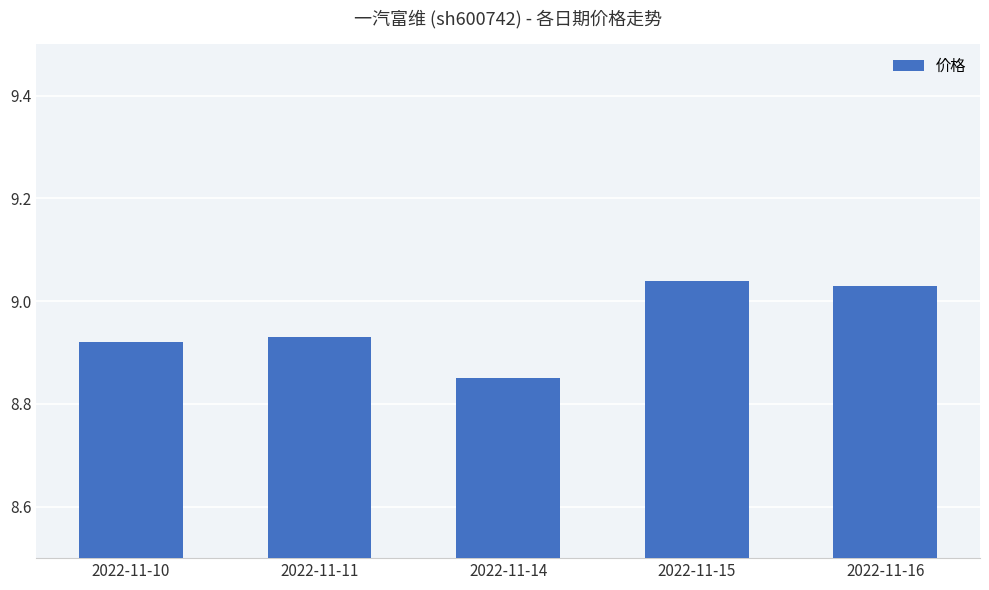

Which has a higher value, 2022-11-16 or 2022-11-15?

2022-11-15